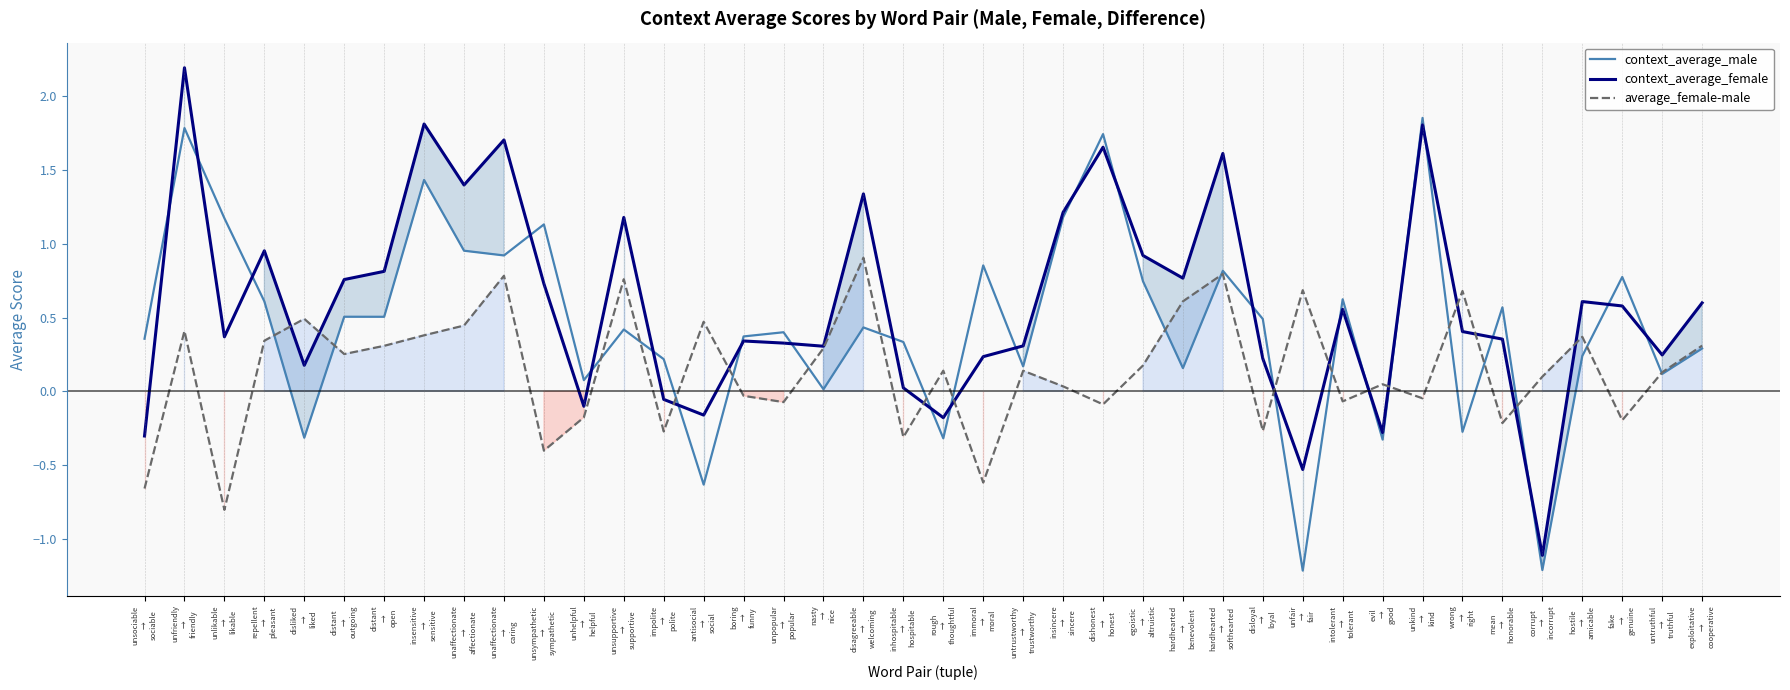

At which label is average_female-male closest to 0?

boring
→
funny